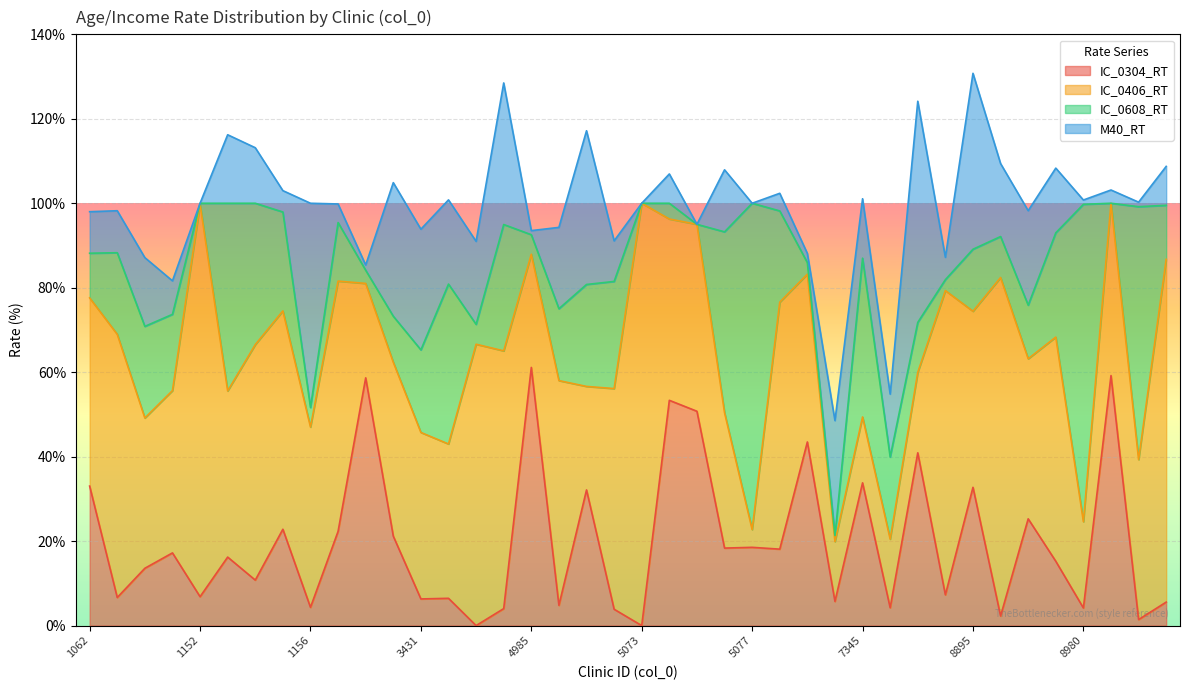

What is the sum of the IC_0304_RT values at 1156 and 7346?

8.5